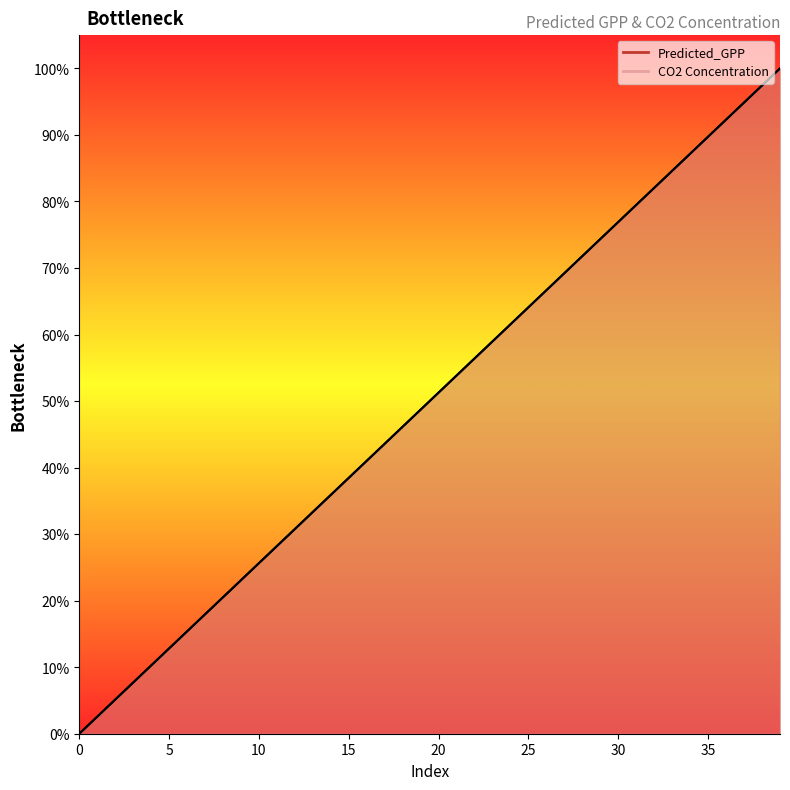

Is it true that CO2 Concentration equals 27.8 at 6.149?

False